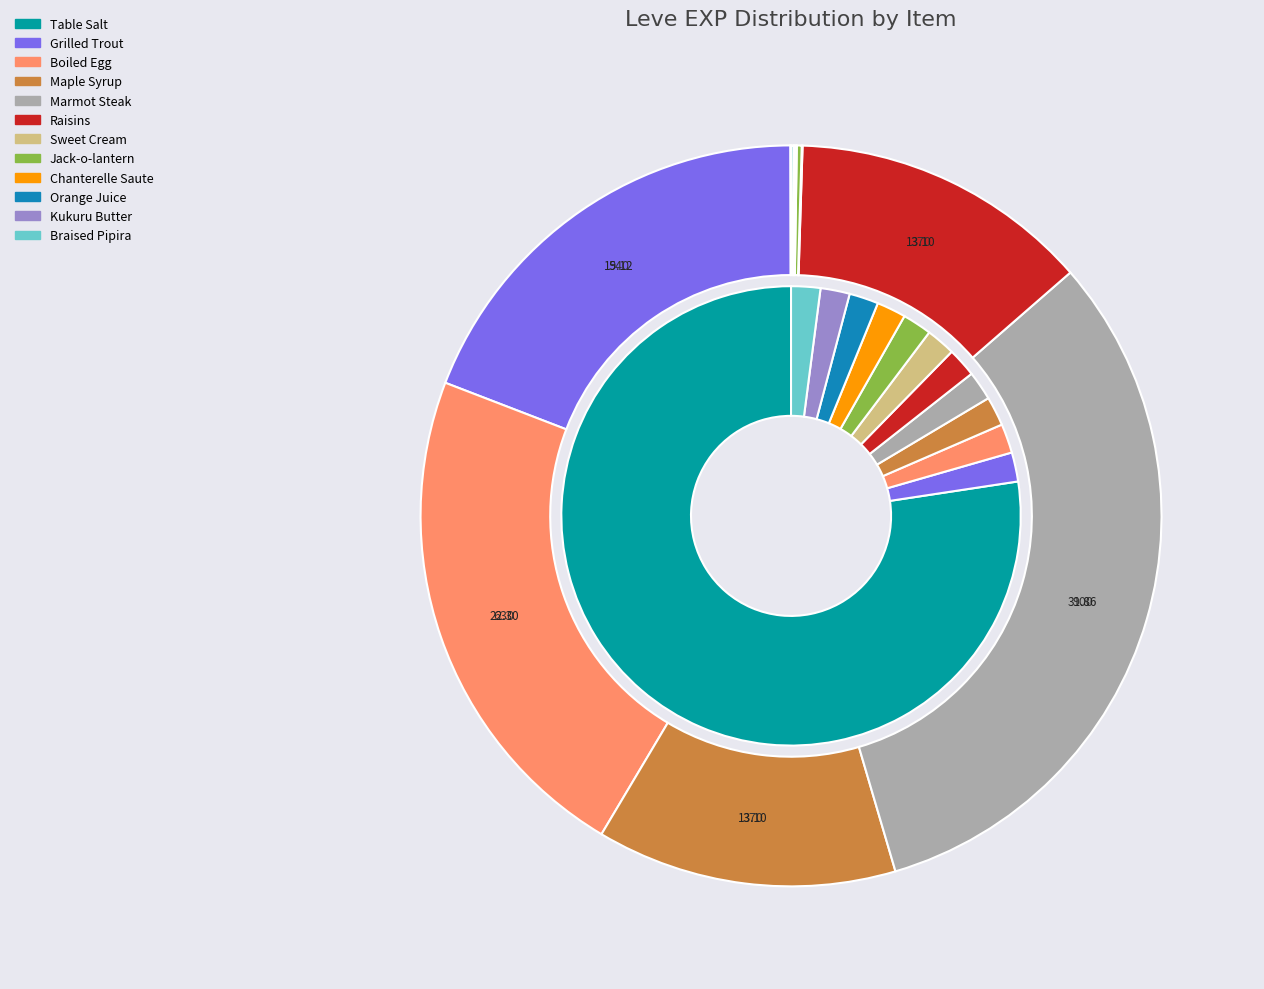

Count the number of slices in the pie.

12